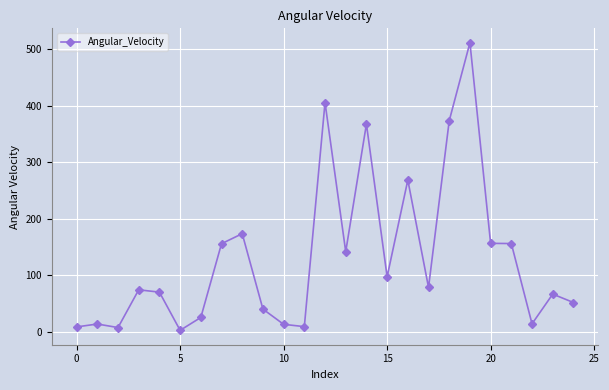

Count the number of data series in this chart.

1